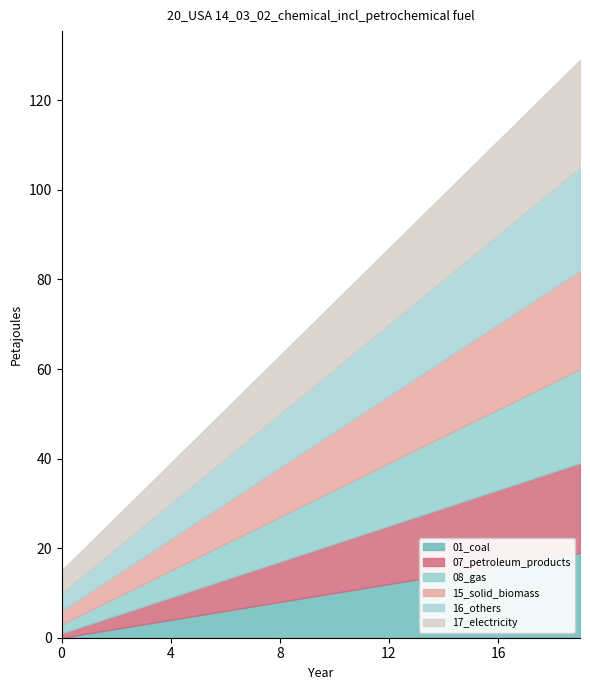

Is it true that t3 equals 9 at 7?

True